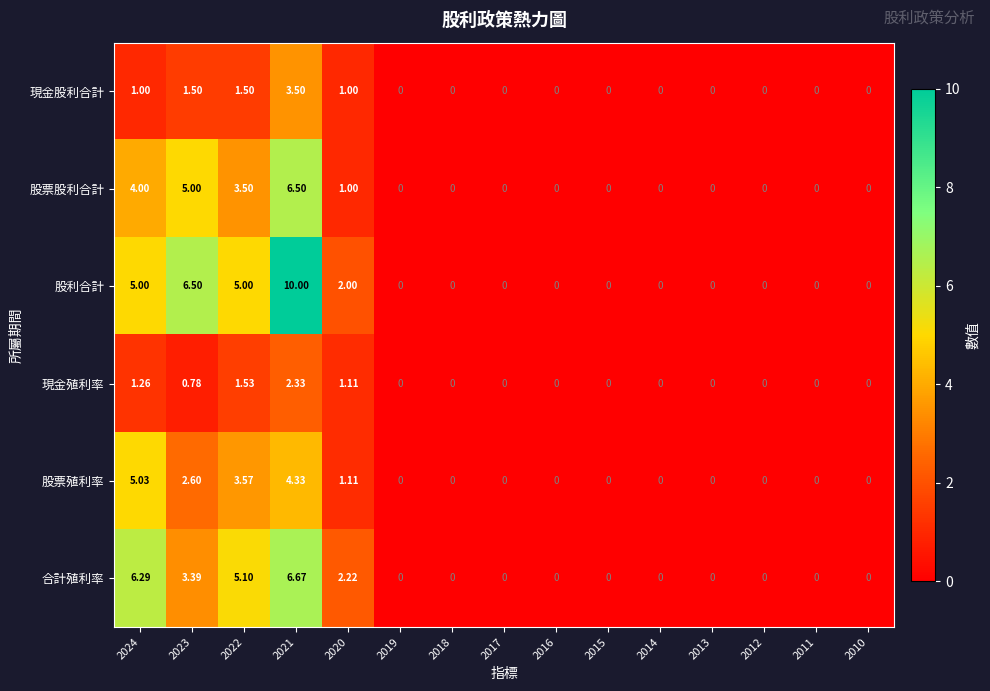

Which series has the widest spread of values?

股利合計